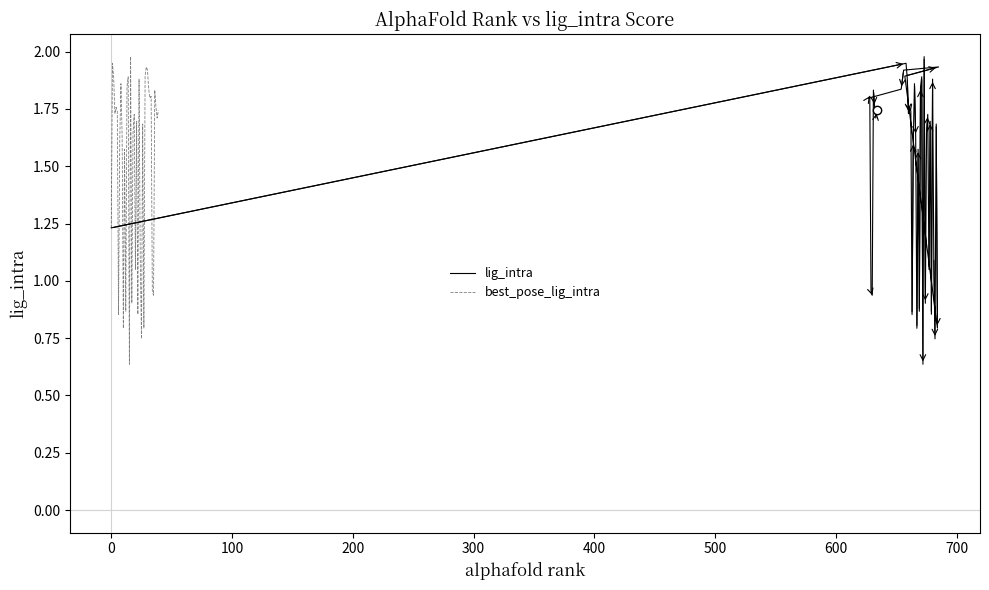

What is the difference between the second highest and second lowest values in the lig_intra series?

1.2